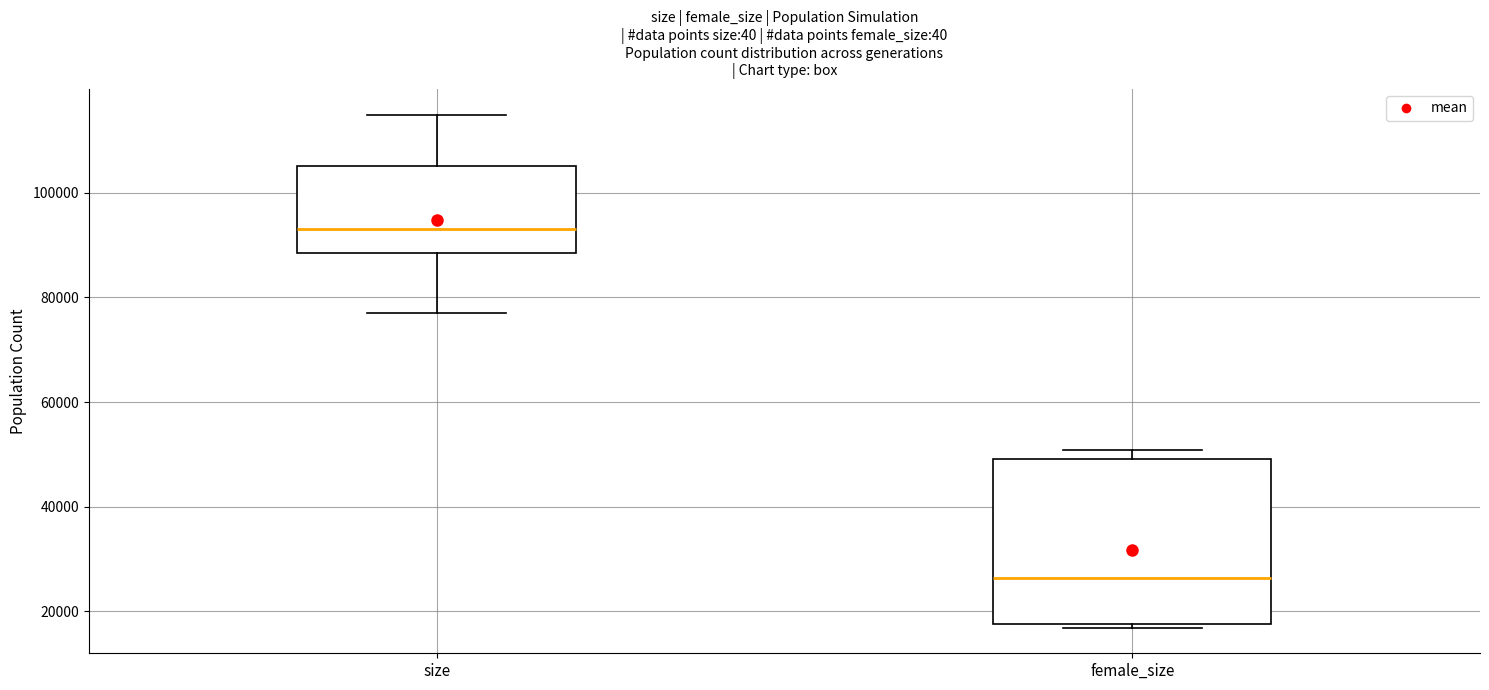

Where is the lower edge of the box for size on the y-axis? The values are not printed on the chart, so give them approximately, as read against the axis.

88000